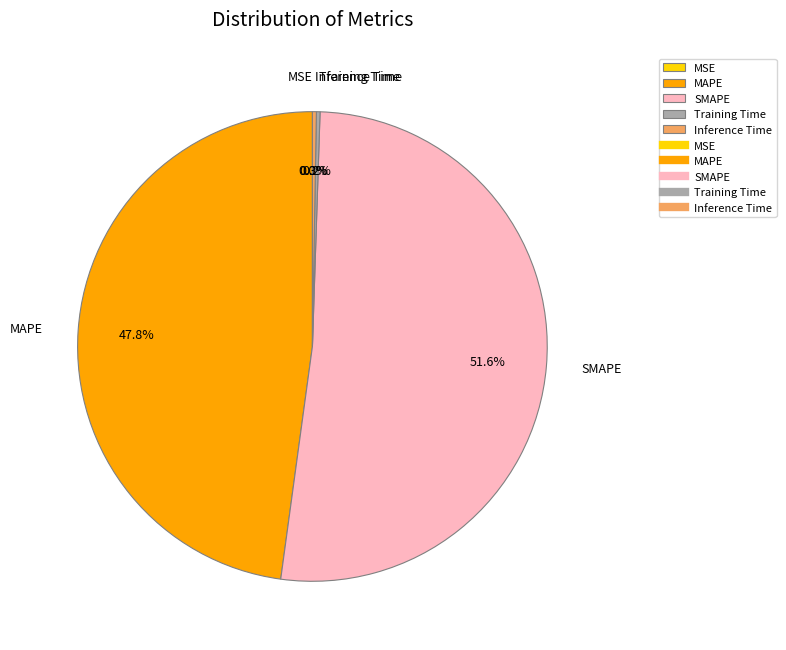

How many segments does this pie chart have?

5